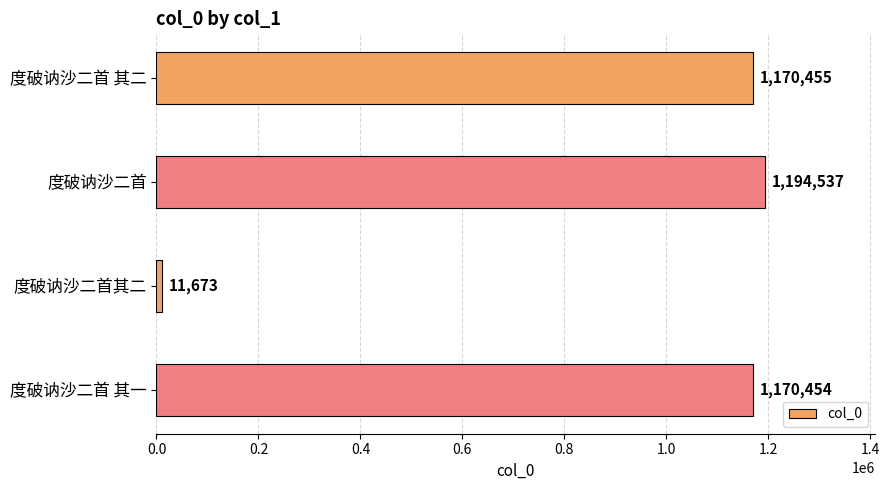

List the labels in order of value, smallest first.

度破讷沙二首其二, 度破讷沙二首 其一, 度破讷沙二首 其二, 度破讷沙二首